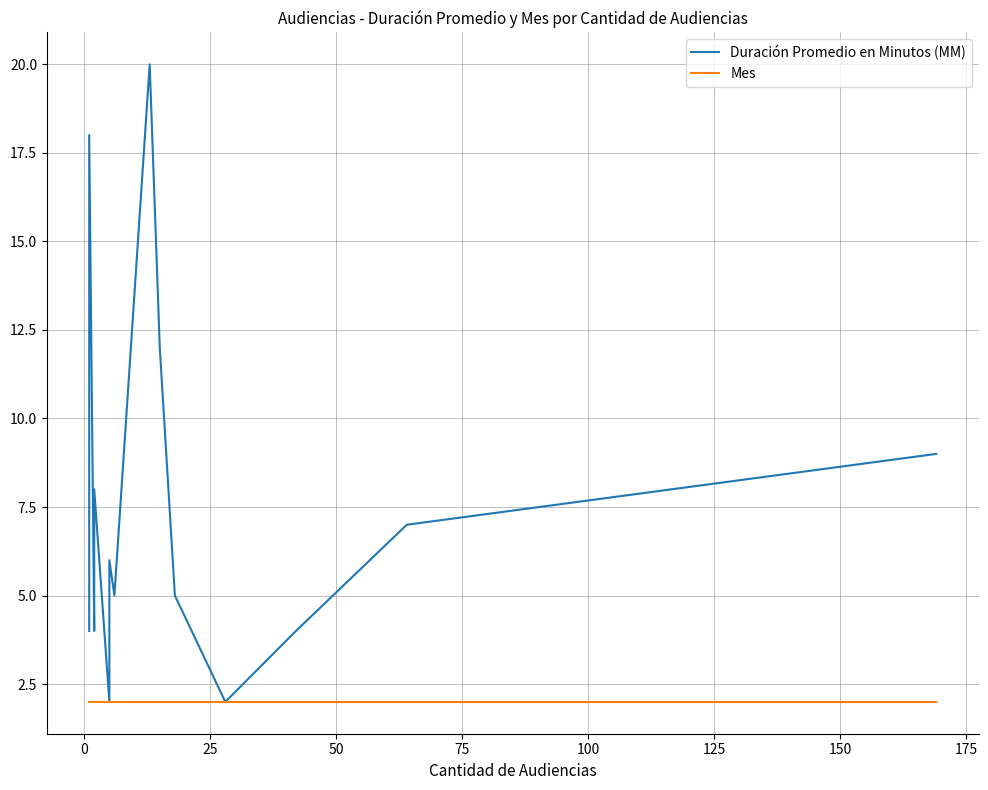

True or false: Duración Promedio en Minutos (MM) and Mes cross at least once.

False